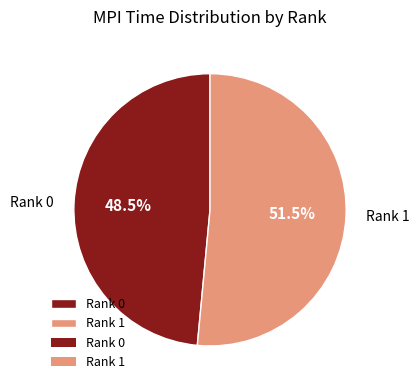

To the nearest percent, what is the combined percentage of Rank 0 and Rank 1?

100%